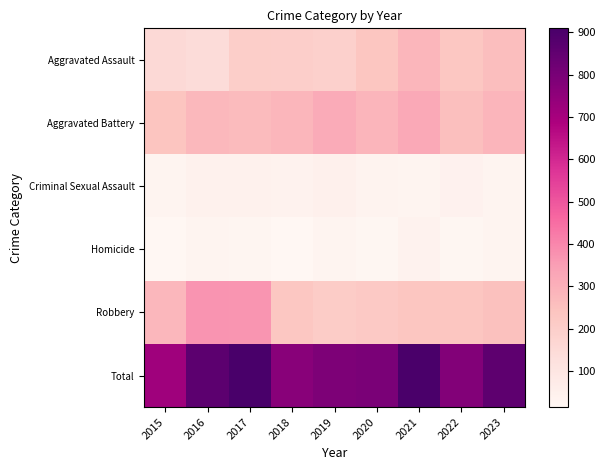

Reading right to left, list all the values displayed in this chart.

Aggravated Assault: 2023=259	2022=230	2021=282	2020=234	2019=190	2018=198	2017=201	2016=143	2015=152
Aggravated Battery: 2023=286	2022=253	2021=321	2020=286	2019=313	2018=283	2017=268	2016=275	2015=236
Criminal Sexual Assault: 2023=32	2022=40	2021=32	2020=34	2019=48	2018=38	2017=46	2016=43	2015=30
Homicide: 2023=31	2022=21	2021=36	2020=21	2019=27	2018=15	2017=24	2016=29	2015=16
Robbery: 2023=251	2022=234	2021=233	2020=219	2019=210	2018=229	2017=370	2016=372	2015=280
Total: 2023=859	2022=778	2021=904	2020=794	2019=788	2018=763	2017=909	2016=862	2015=714